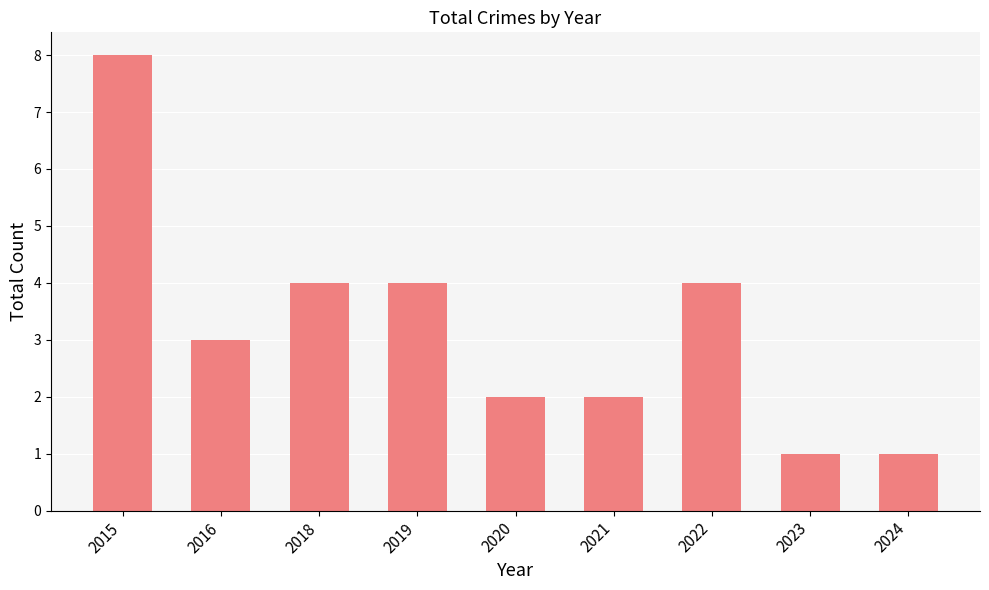

What is the difference between the maximum and minimum values?

7